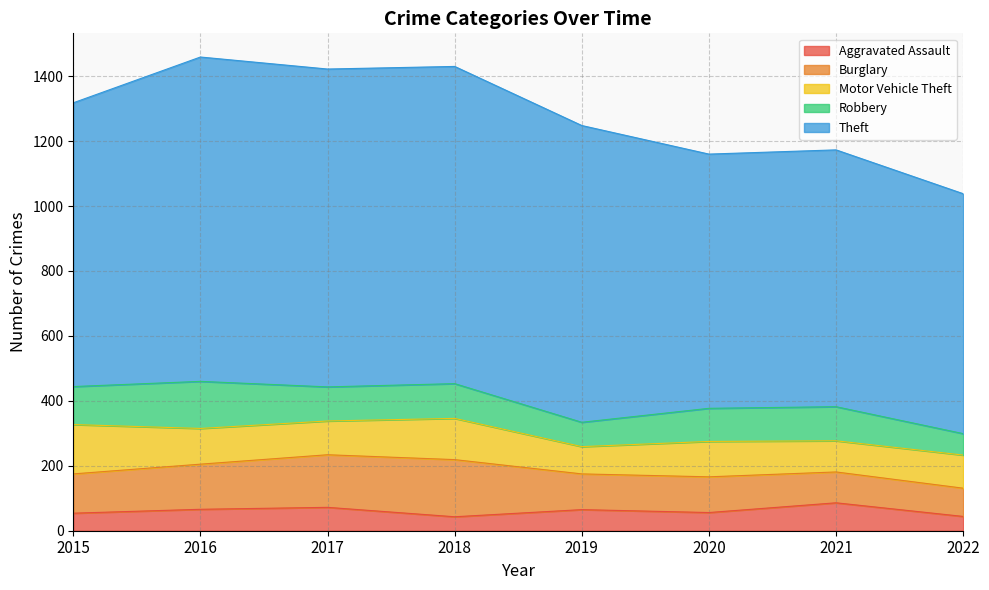

How many series are shown in this chart?

5